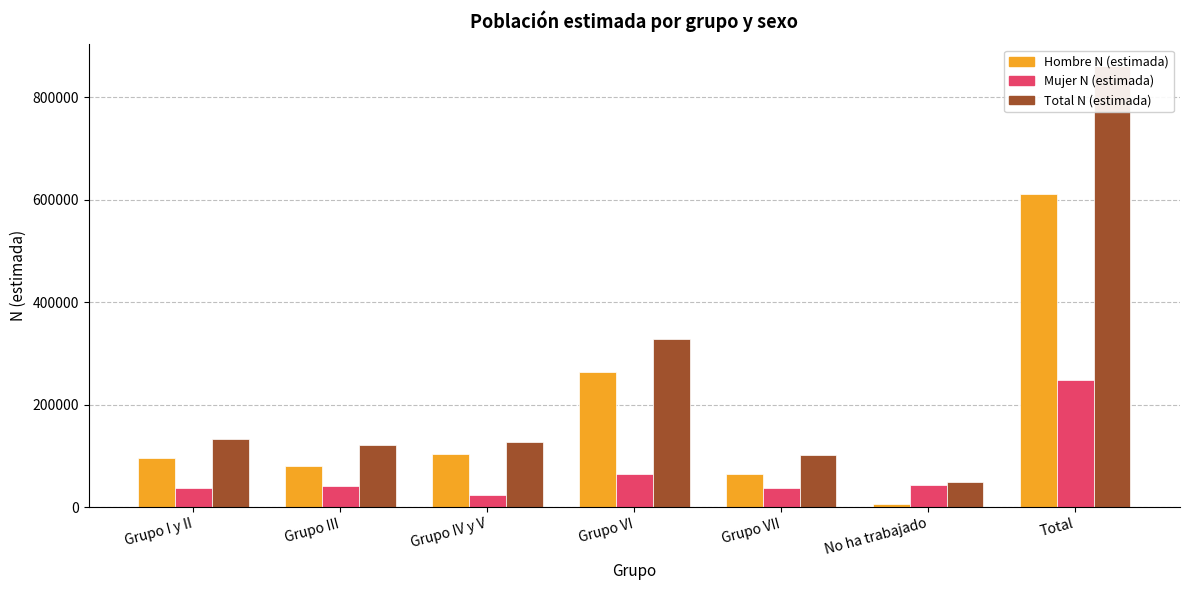

What is the label of the 4th bar from the left?

Grupo VI